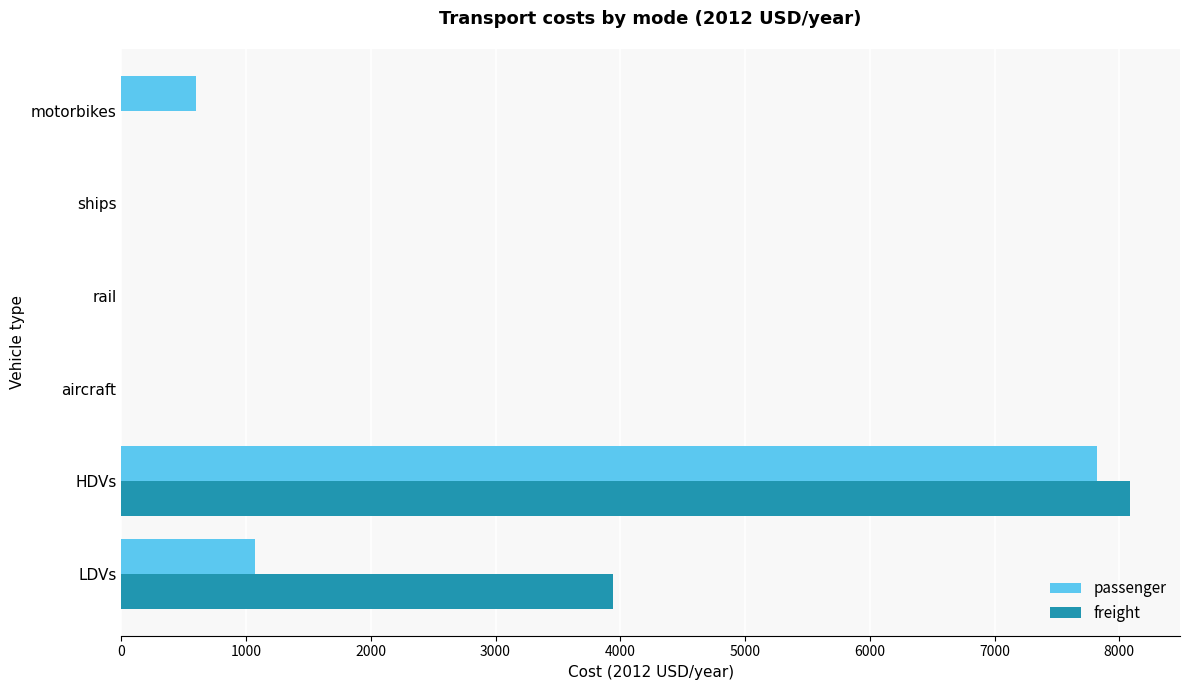

Which series has the largest total across all categories?

freight